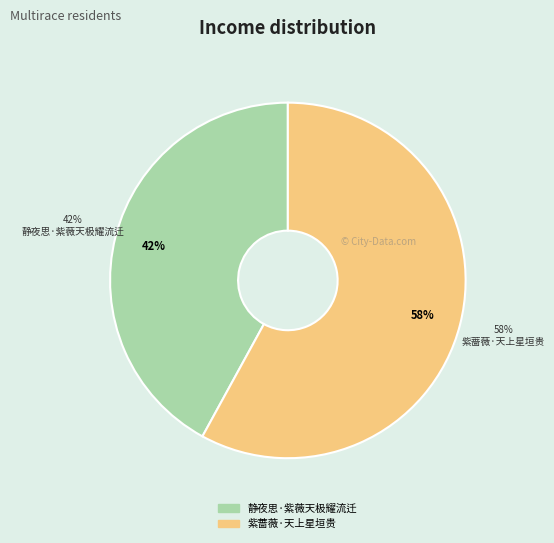

Count the number of slices in the pie.

2